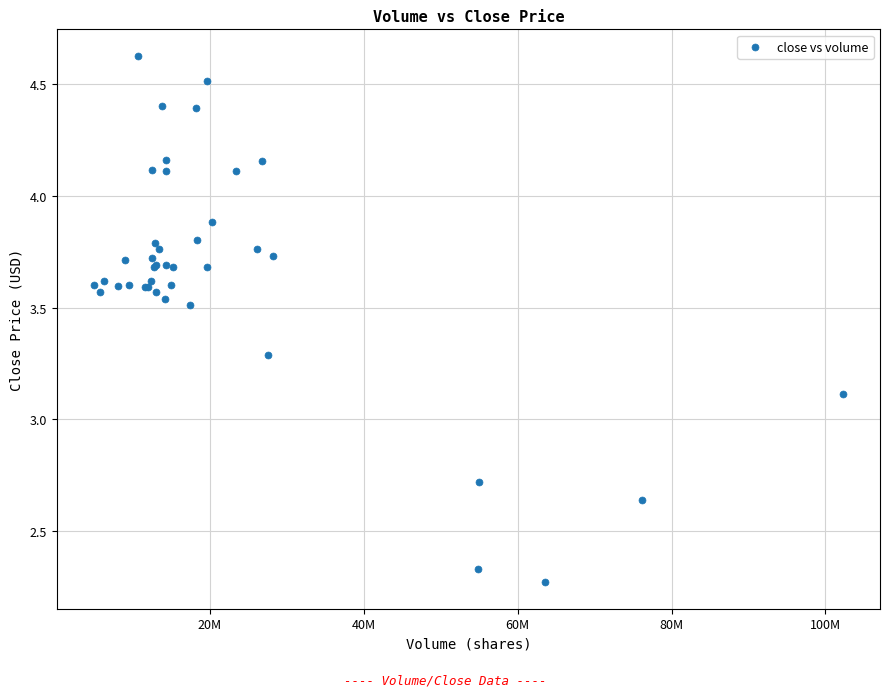

What Y value in the scatter plot is closest to 3?

3.1